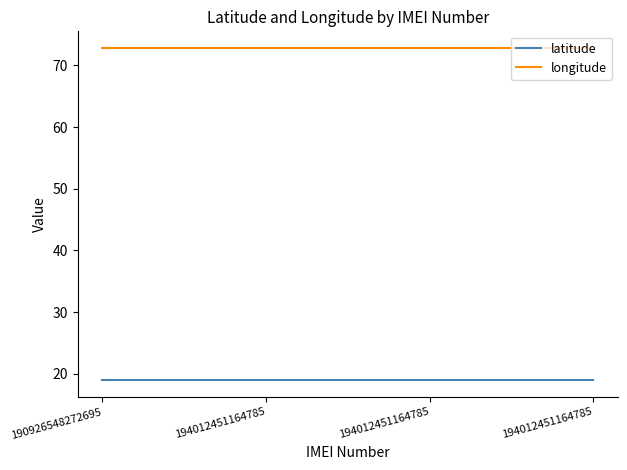

What is the average value of the longitude series?

72.8